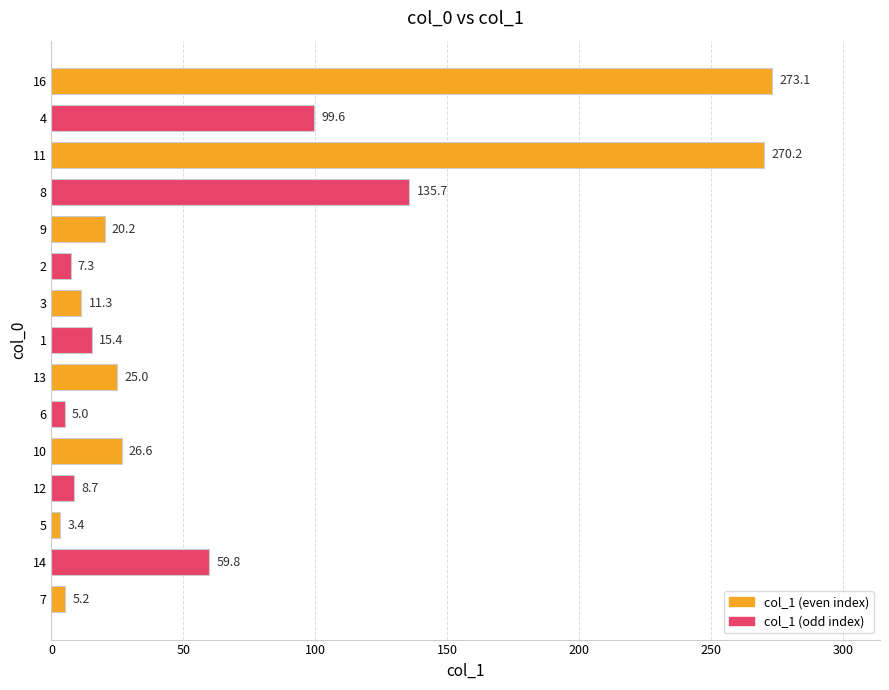

Reading top to bottom, what are all the values shown in this chart?

273.1	99.6	270.2	135.7	20.2	7.3	11.3	15.4	25.0	5.0	26.6	8.7	3.4	59.8	5.2